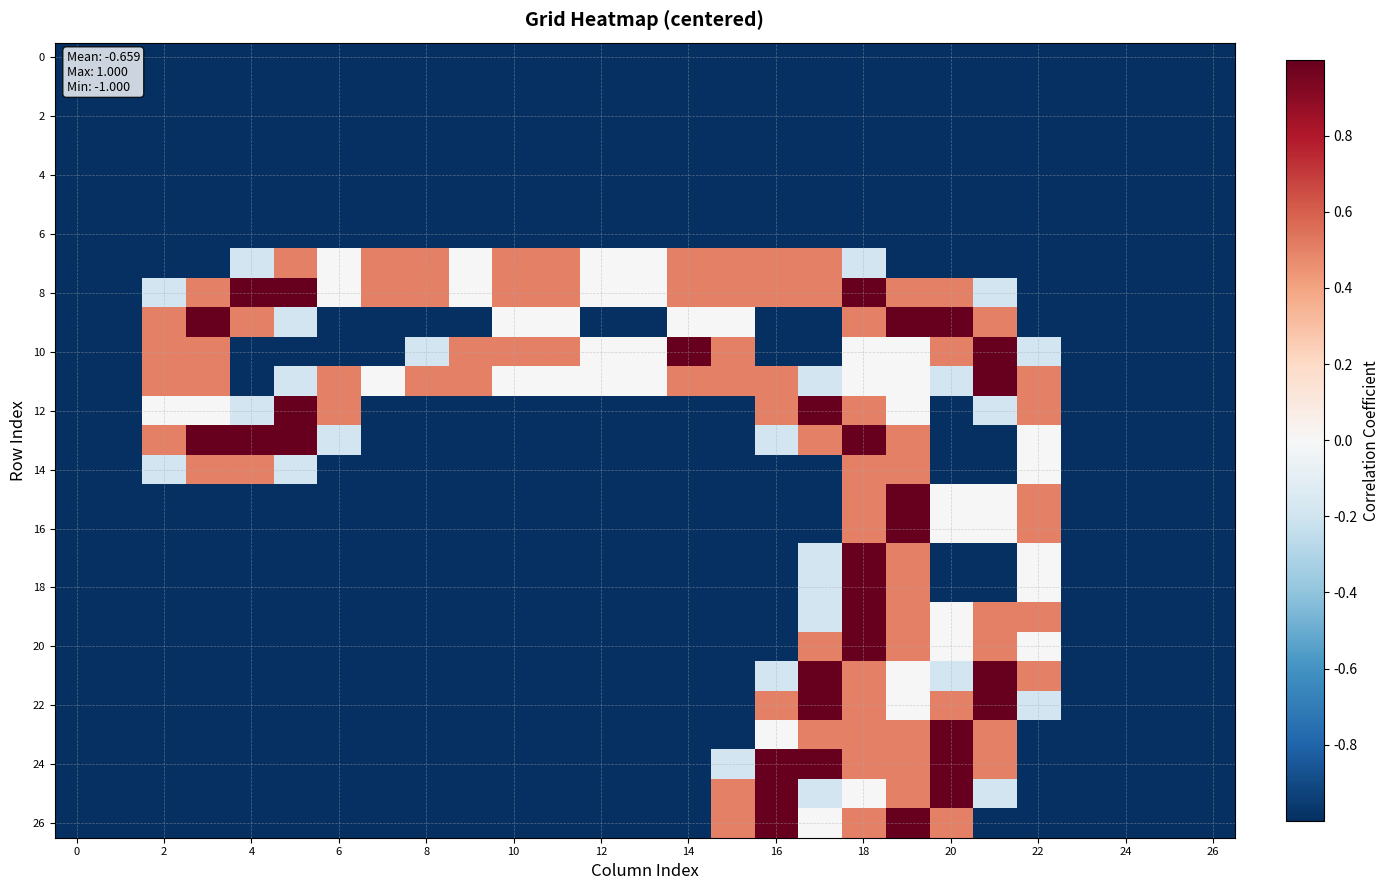

At which category is the sum across all series the highest?

18